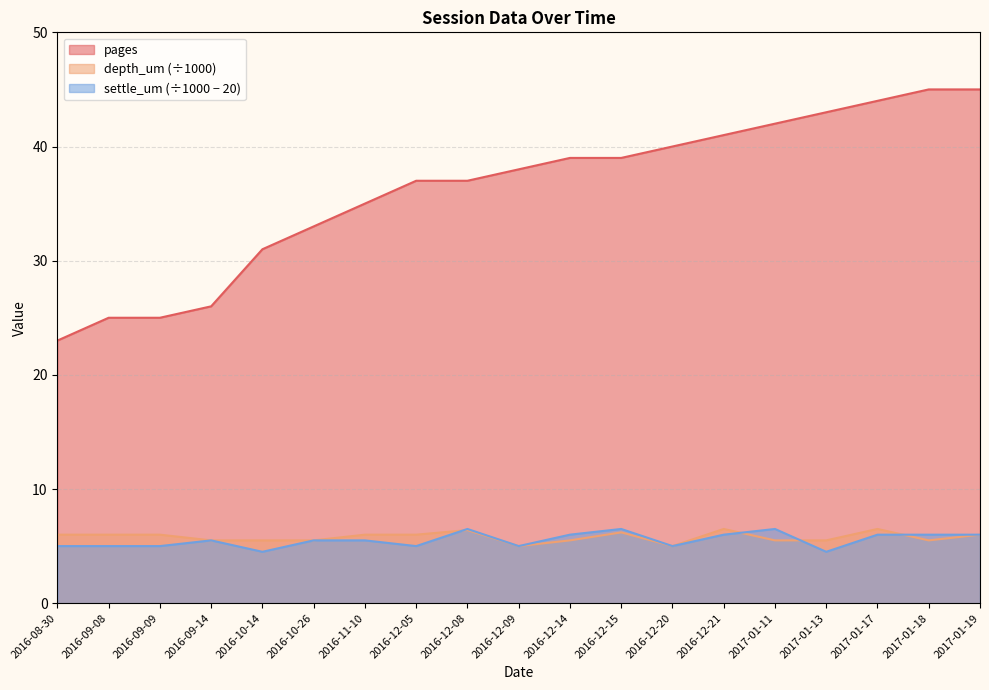

Rank the series at 2016-12-20 from highest to lowest value.

pages, depth_um, settle_um